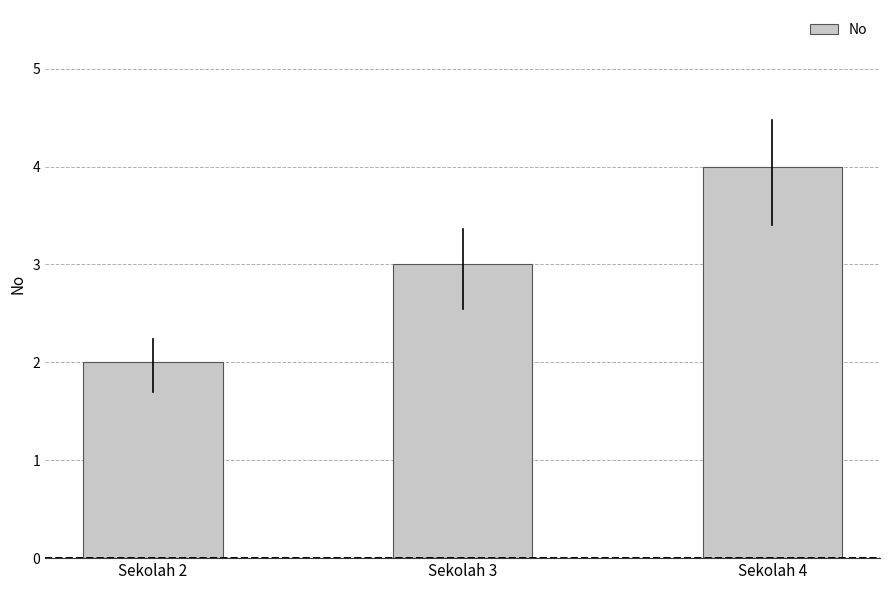

Are the bars horizontal?

No